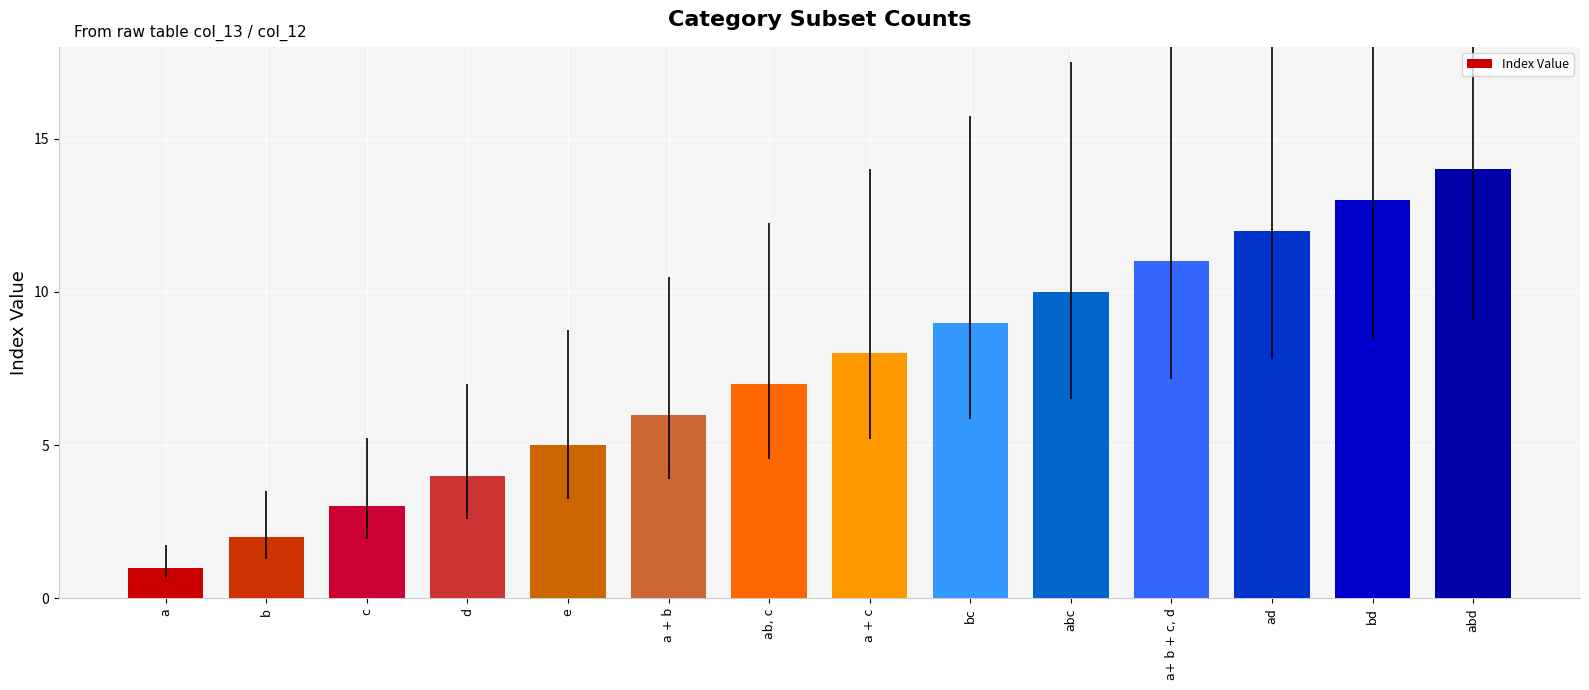

How many values are below 8?

7